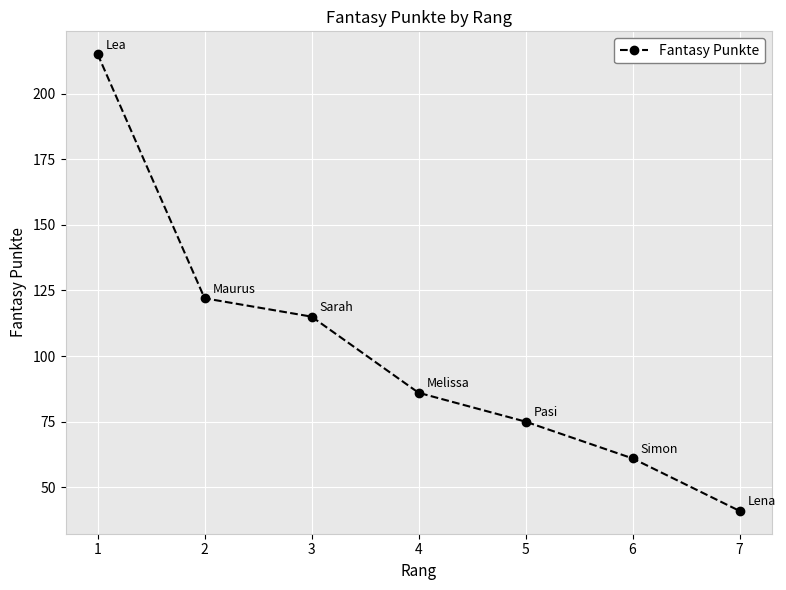

What is the average value?

102